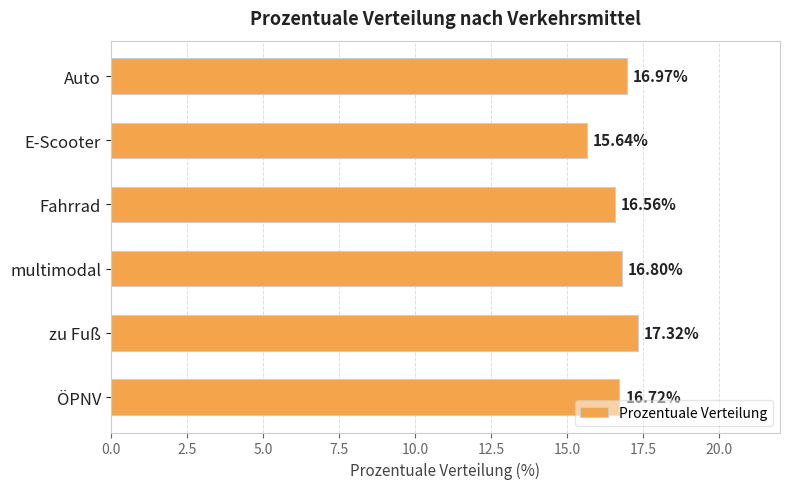

Which has a higher value, zu Fuß or E-Scooter?

zu Fuß